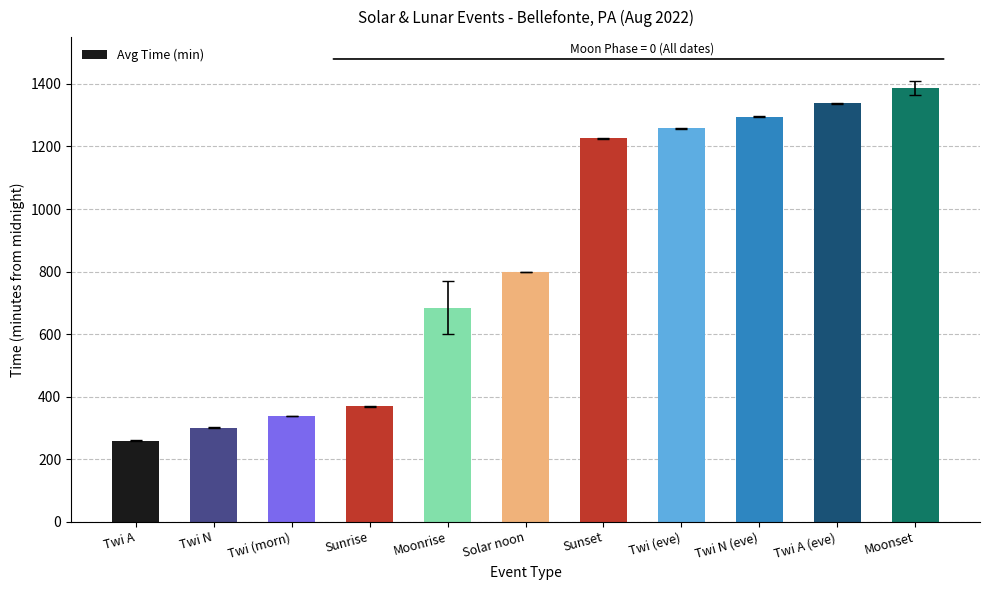

Which label corresponds to the largest value in the chart?

Moonset